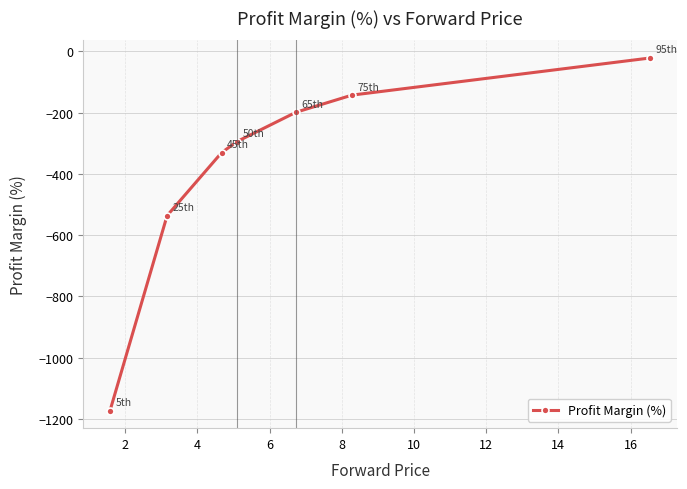

True or false: the data has more than 0 interior local peaks.

False